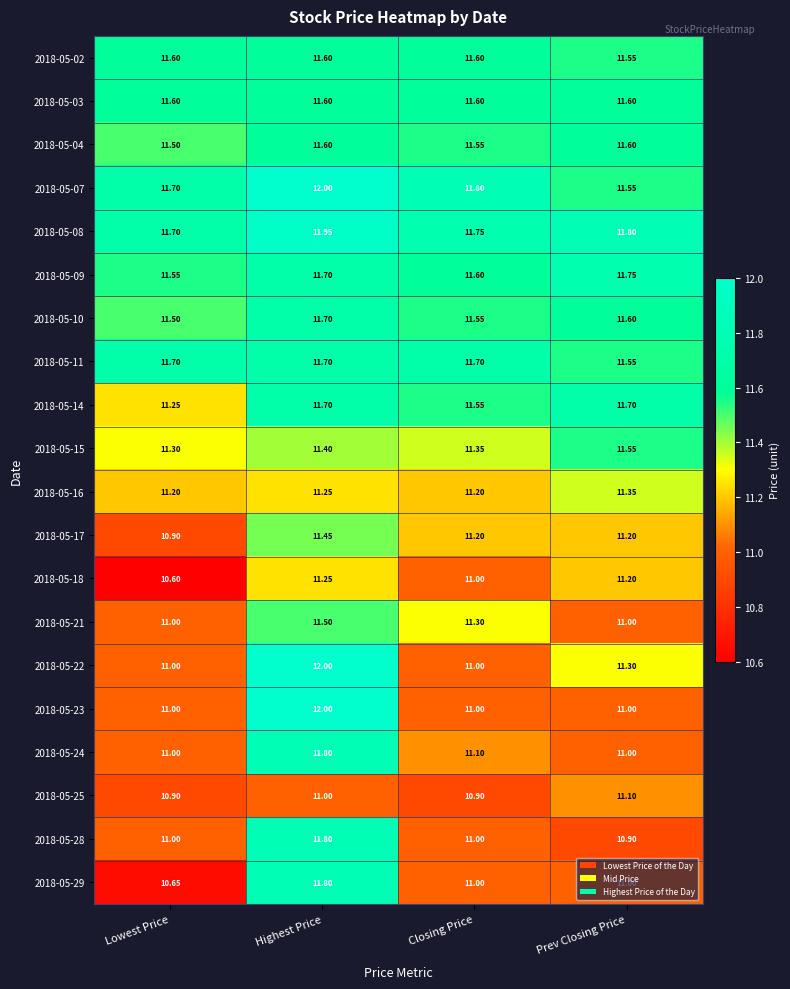

Which label corresponds to the smallest value in the chart?

Lowest Price